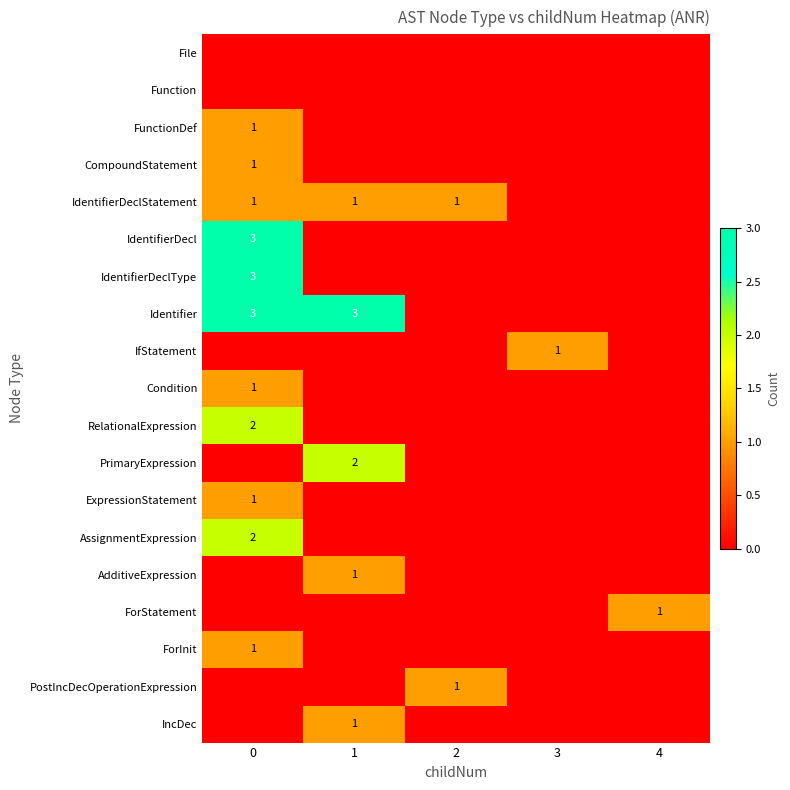

What is the total value across all series at 2?

2